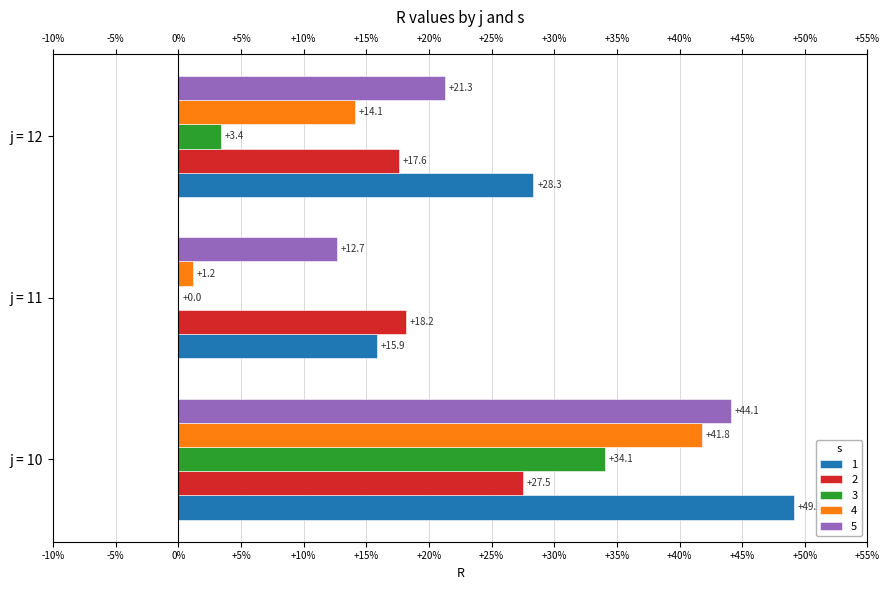

Between j = 11 and j = 12, which series saw the biggest shift?

4